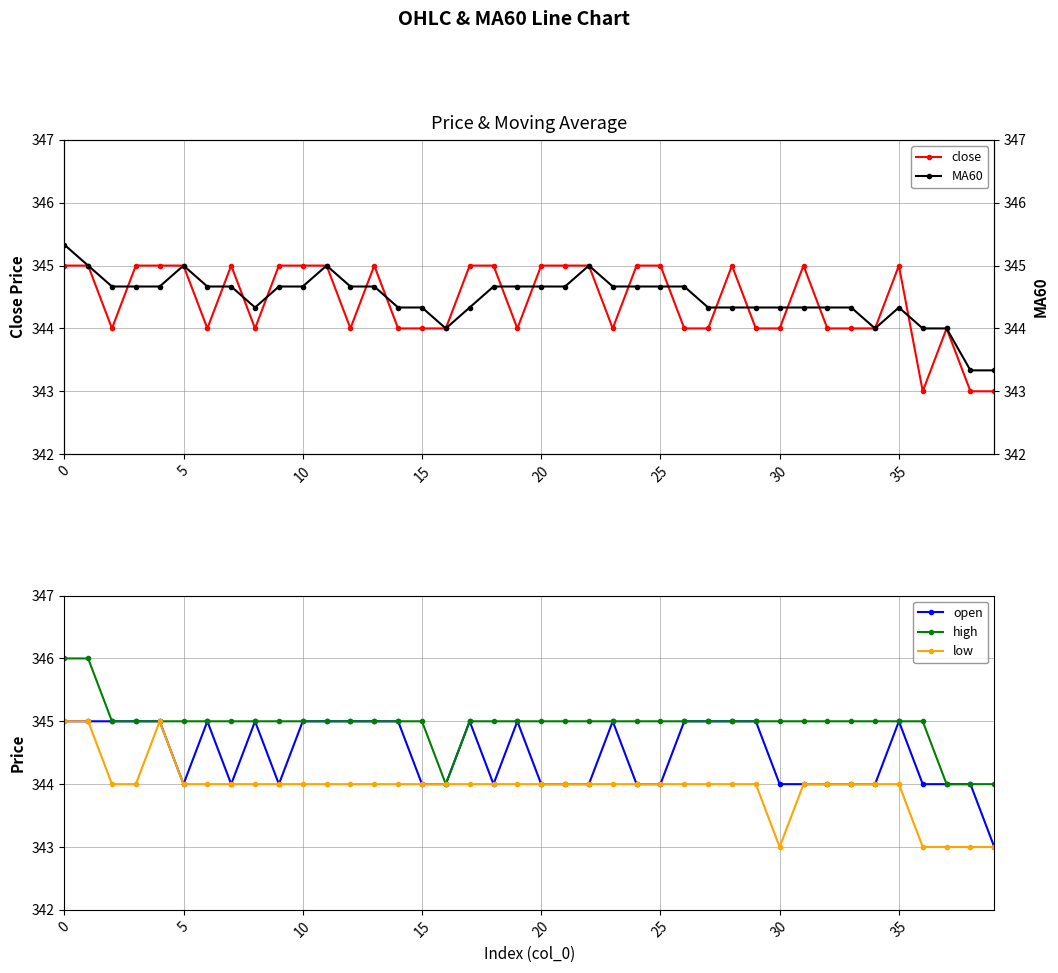

Is it true that high equals 345 at 20?

True